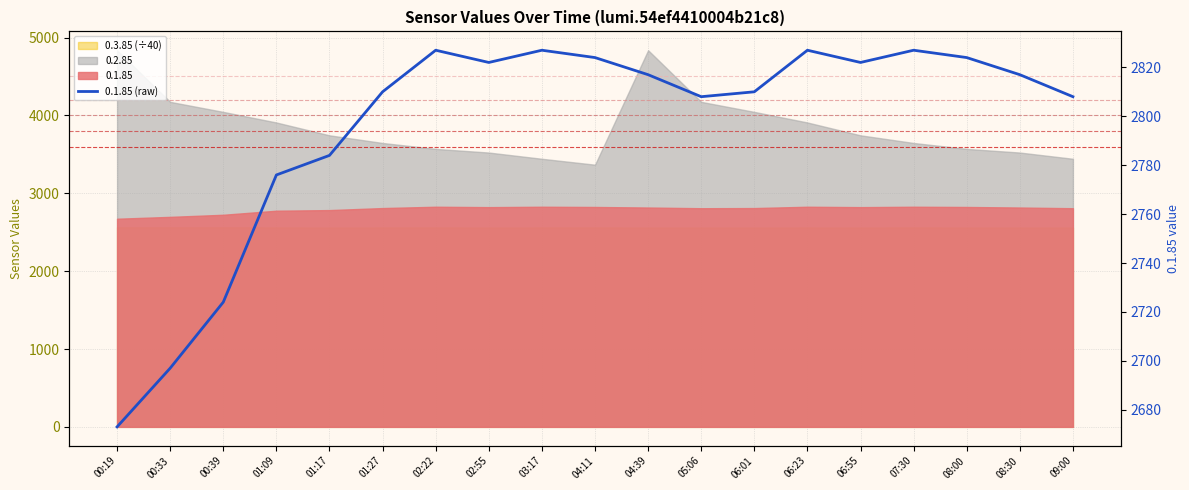

How many values are below 2817?

9